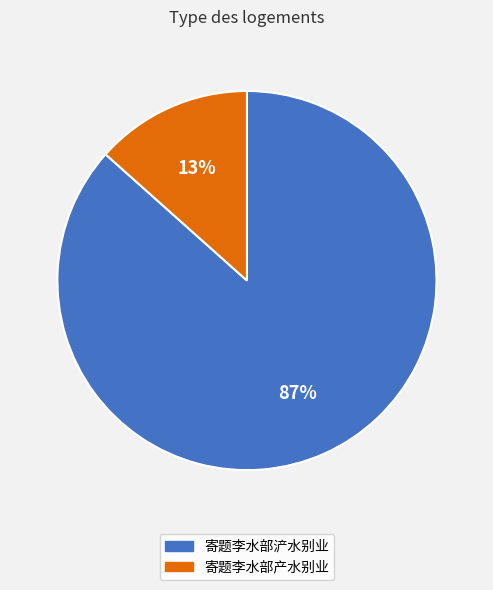

Combined, do 寄题李水部产水别业 and 寄题李水部浐水别业 account for over 50%?

Yes